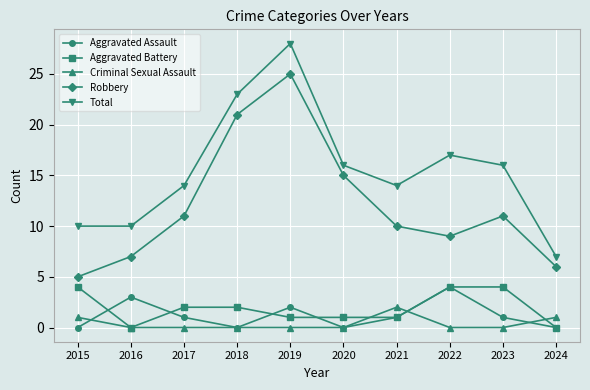

True or false: Aggravated Assault has more than 0 interior local peaks.

True